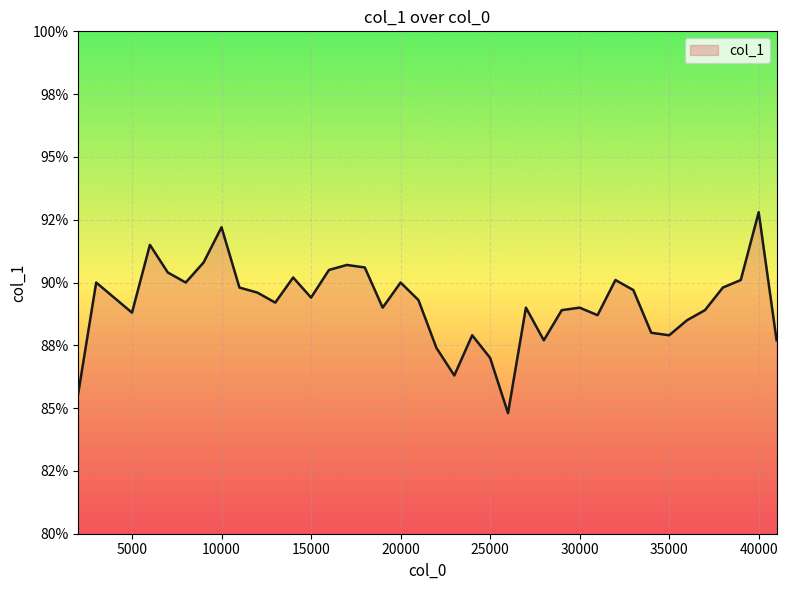

Is this an area chart (filled region under the line)?

Yes